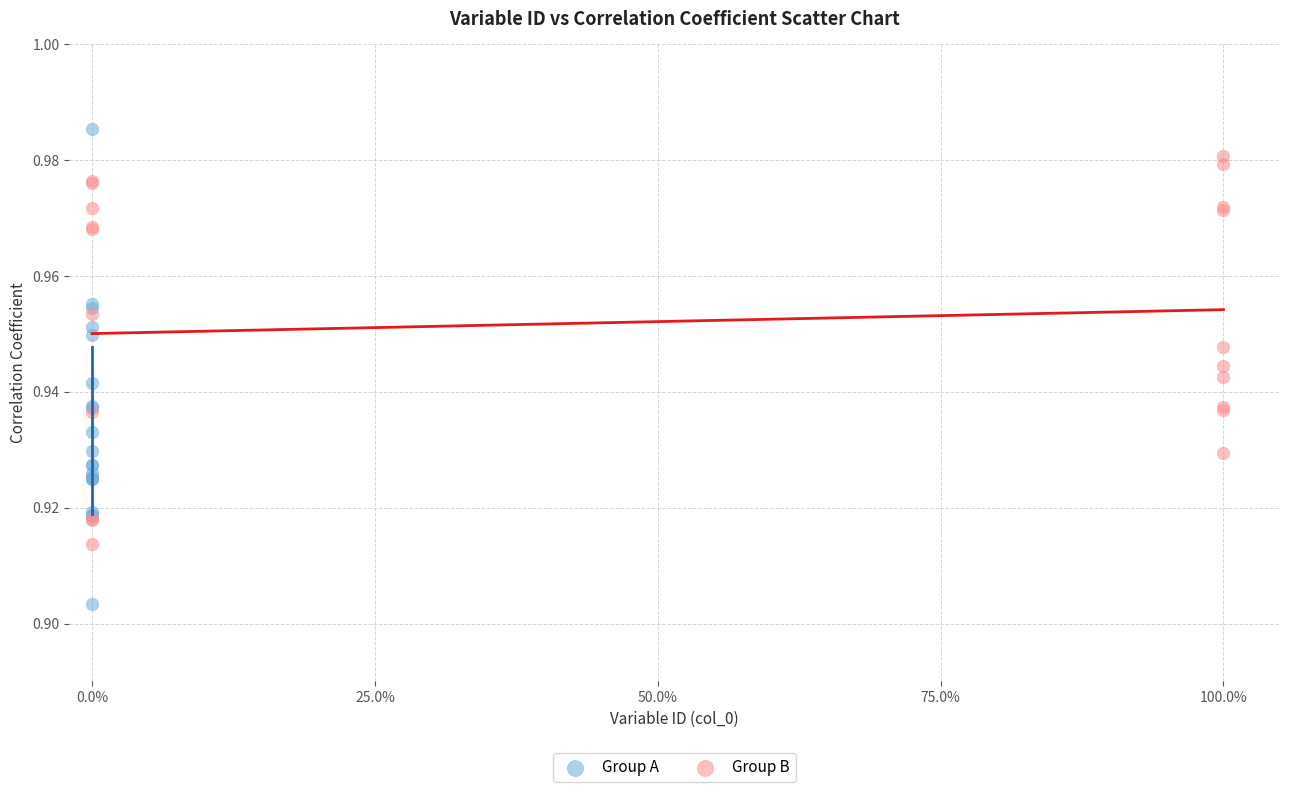

Which series has the widest spread of Y values?

Group A